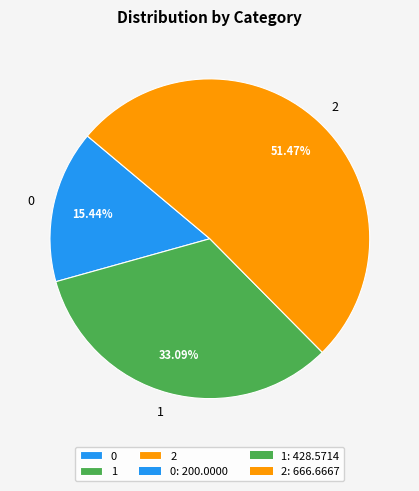

Count the number of slices in the pie.

3